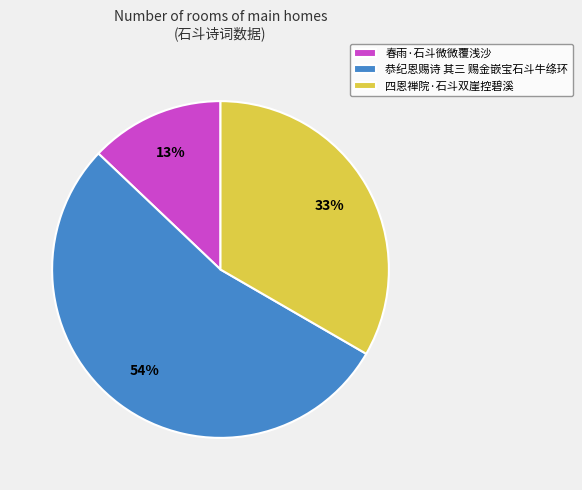

True or false: 四恩禅院·石斗双崖控碧溪 accounts for 42% of the total.

False